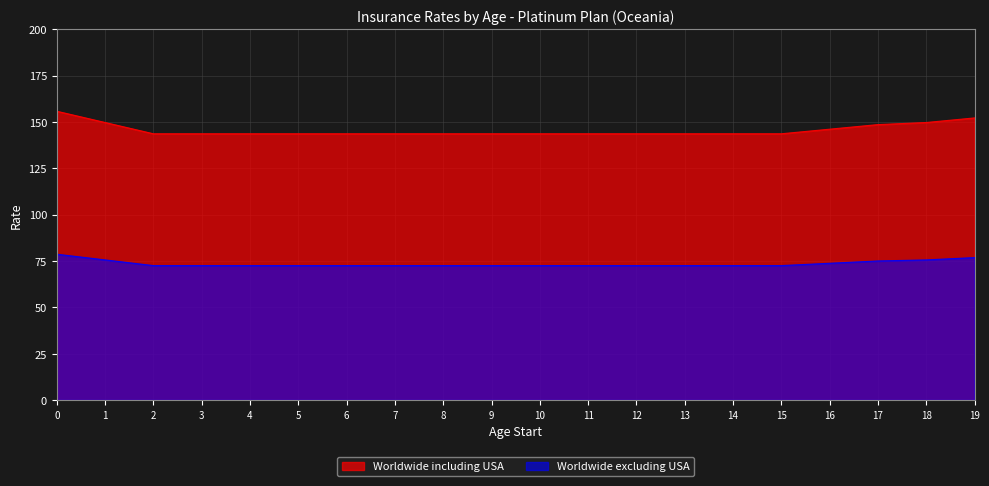

What is the difference between the maximum and minimum values in the Worldwide excluding USA series?

6.1